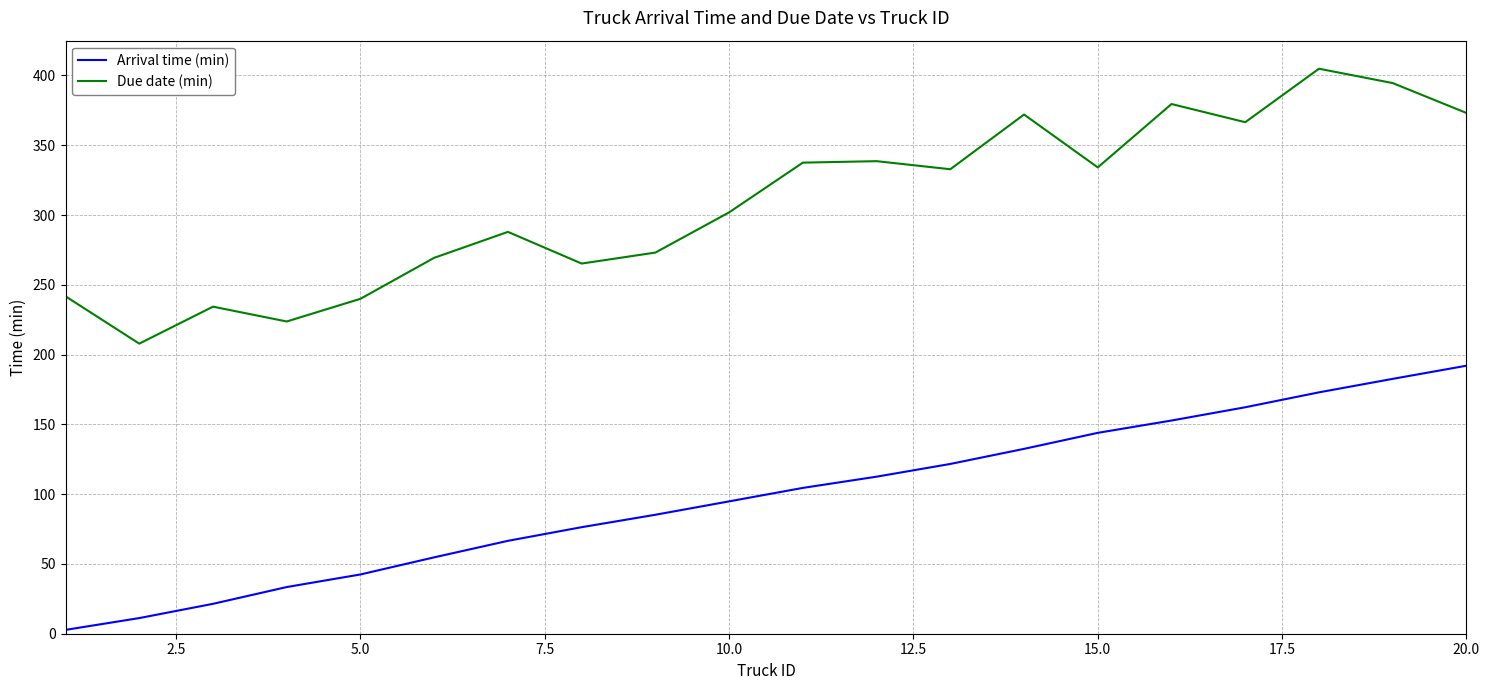

True or false: Arrival time (min) and Due date (min) cross at least once.

False